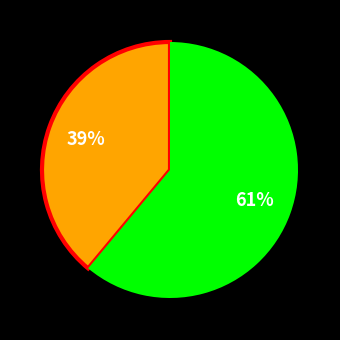

Is there a majority slice in this chart?

Yes